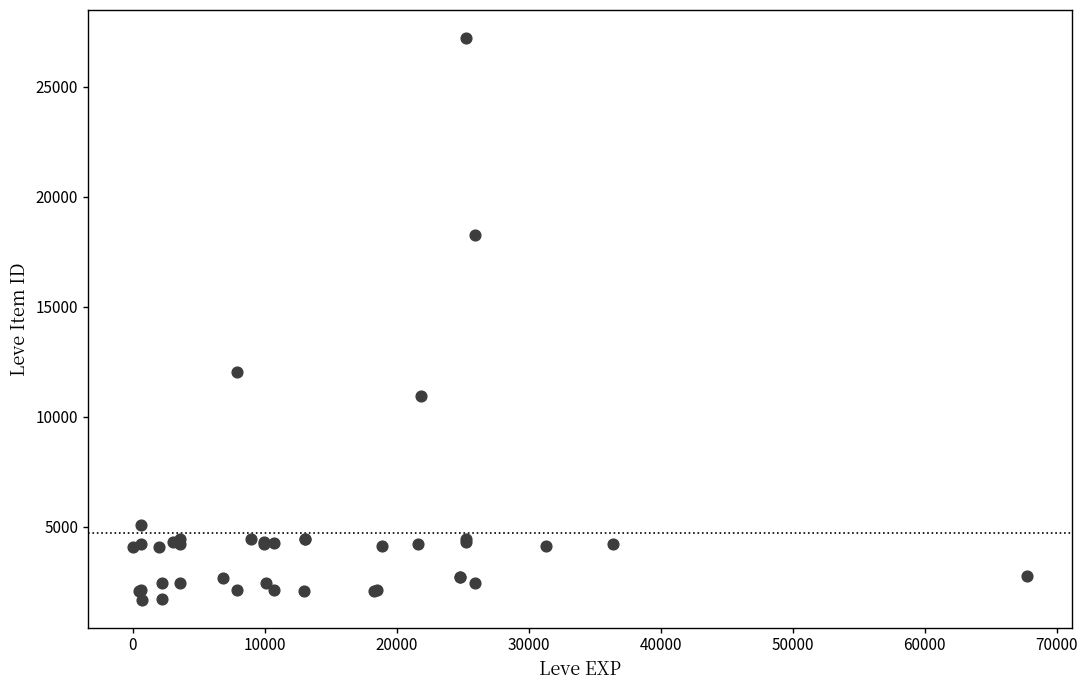

What Y value in the scatter plot is closest to 14448?

12018